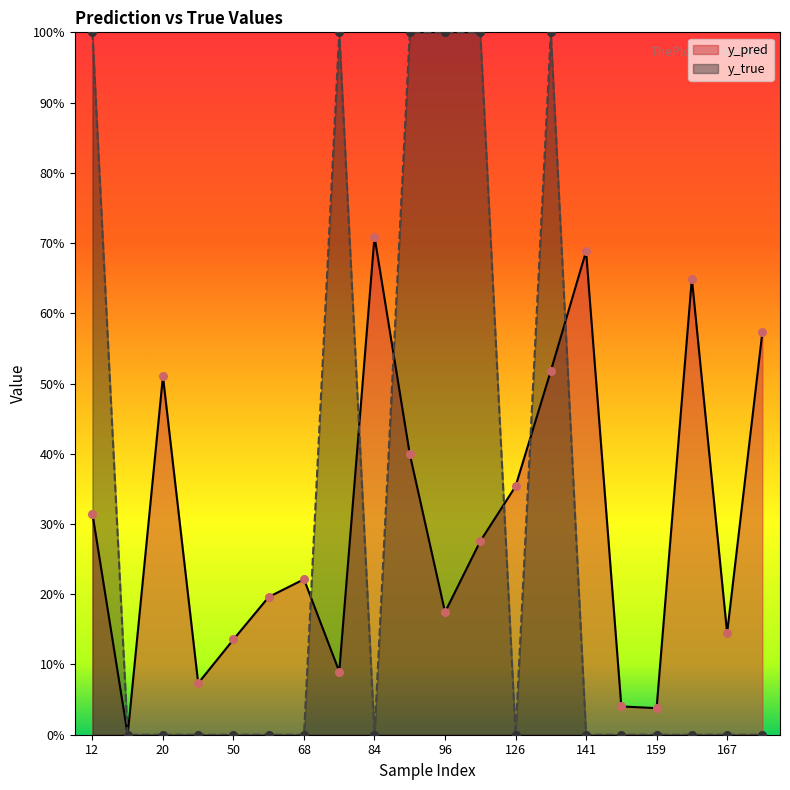

Which series reaches the maximum Y coordinate?

y_true